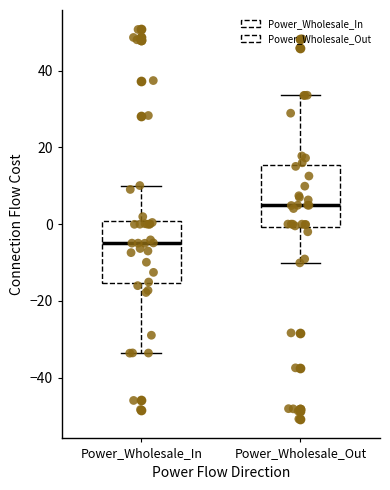

Where does the lower whisker of the box for Power_Wholesale_In end on the y-axis? The values are not printed on the chart, so give them approximately, as read against the axis.

-34